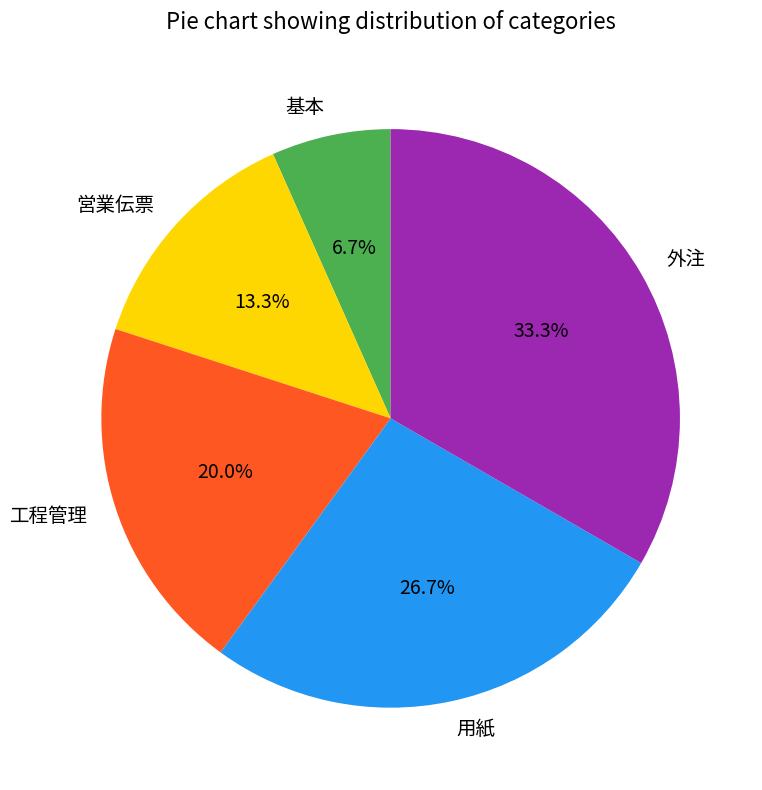

Between 用紙 and 工程管理, which is larger?

用紙